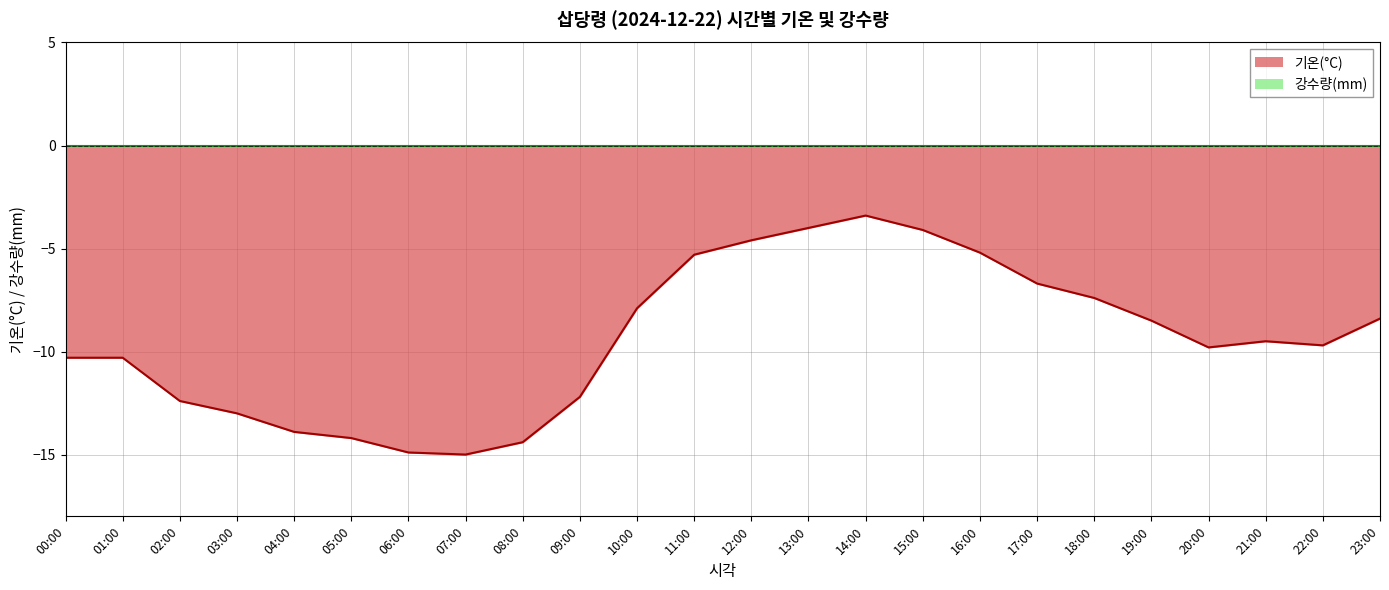

How many data points are less than -9?

13